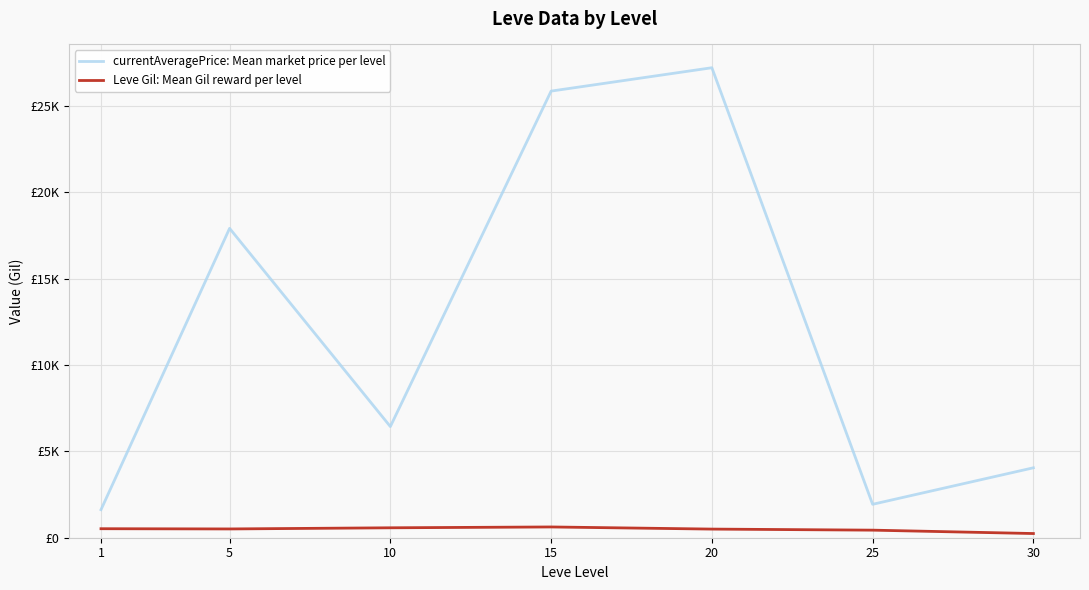

Rank the categories by Leve Gil: Mean Gil reward per level value from lowest to highest.

30, 25, 20, 5, 1, 10, 15